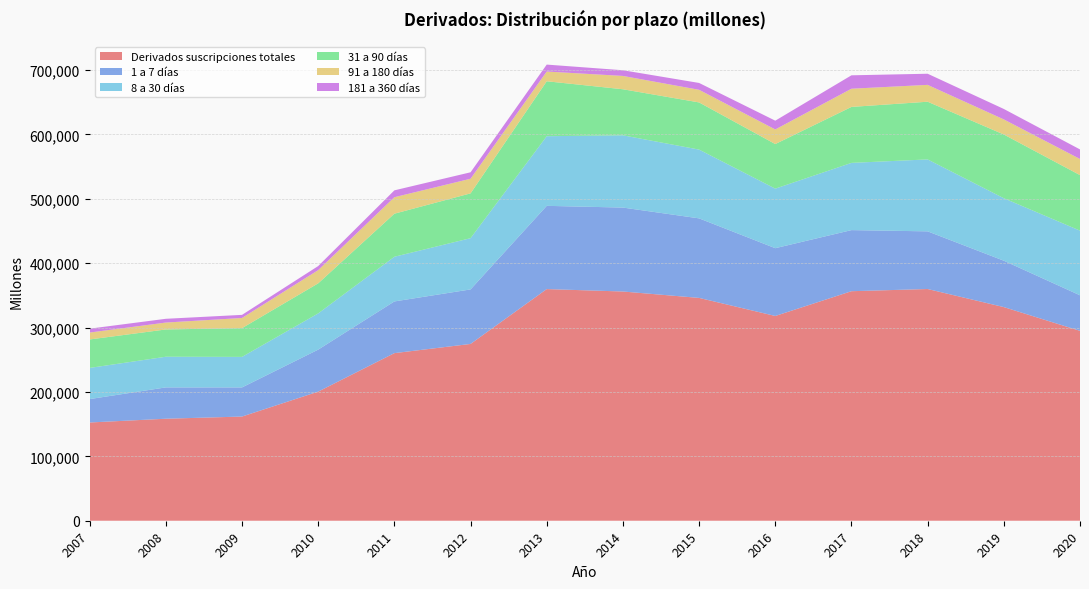

Reading left to right, list all the values displayed in this chart.

Derivados suscripciones totales: 2007=152603	2008=158453	2009=161831	2010=200558	2011=260340	2012=274627	2013=359840	2014=356080	2015=346133	2016=318067	2017=356544	2018=359941	2019=331861	2020=294978
1 a 7 días: 2007=36361	2008=48683	2009=45258	2010=65246	2011=80315	2012=84697	2013=129303	2014=130381	2015=123565	2016=105311	2017=94903	2018=89581	2019=72054	2020=55214
8 a 30 días: 2007=48407	2008=47611	2009=47409	2010=56258	2011=69402	2012=79594	2013=108163	2014=112227	2015=106829	2016=92490	2017=104426	2018=111738	2019=97059	2020=100432
31 a 90 días: 2007=44207	2008=42371	2009=44694	2010=46689	2011=66896	2012=69602	2013=85349	2014=71562	2015=73264	2016=69257	2017=86942	2018=89620	2019=98994	2020=86251
91 a 180 días: 2007=10749	2008=10727	2009=15743	2010=20530	2011=25596	2012=22719	2013=15129	2014=20689	2015=19615	2016=22670	2017=28273	2018=26181	2019=23427	2020=25041
181 a 360 días: 2007=6038	2008=5840	2009=4848	2010=6342	2011=10659	2012=10018	2013=10788	2014=8855	2015=10638	2016=13659	2017=20819	2018=17294	2019=16234	2020=14877